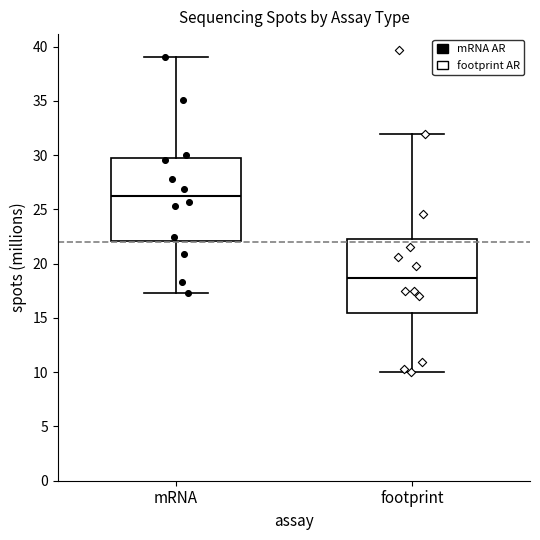

Reading left to right, read every box against the y-axis: the position of its median line, the range the box covers, and the ends of its whiskers. The values are not printed on the chart, so give them approximately, as read against the axis.

mRNA: median 26.0, box 22.0 to 29.5, whiskers 17.5 to 39.0
footprint: median 18.5, box 15.5 to 22.5, whiskers 10.0 to 32.0